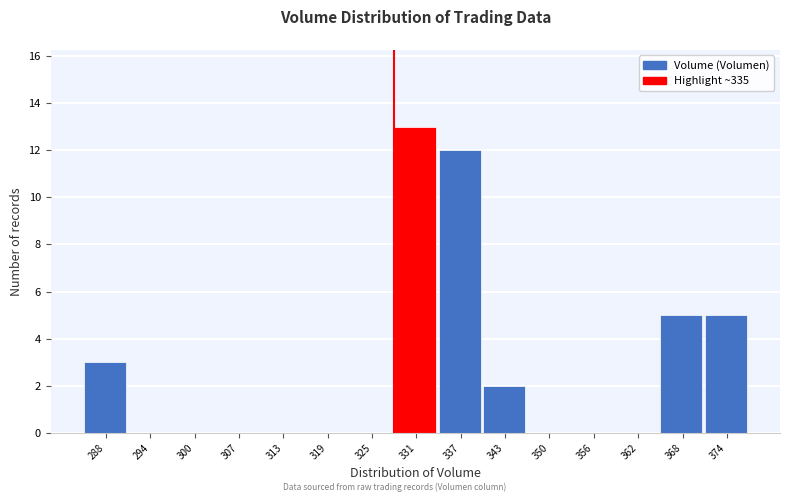

Reading right to left, transcribe all the data shown in this chart.

374=5	368=5	362=0	356=0	350=0	343=2	337=12	331=13	325=0	319=0	313=0	307=0	300=0	294=0	288=3